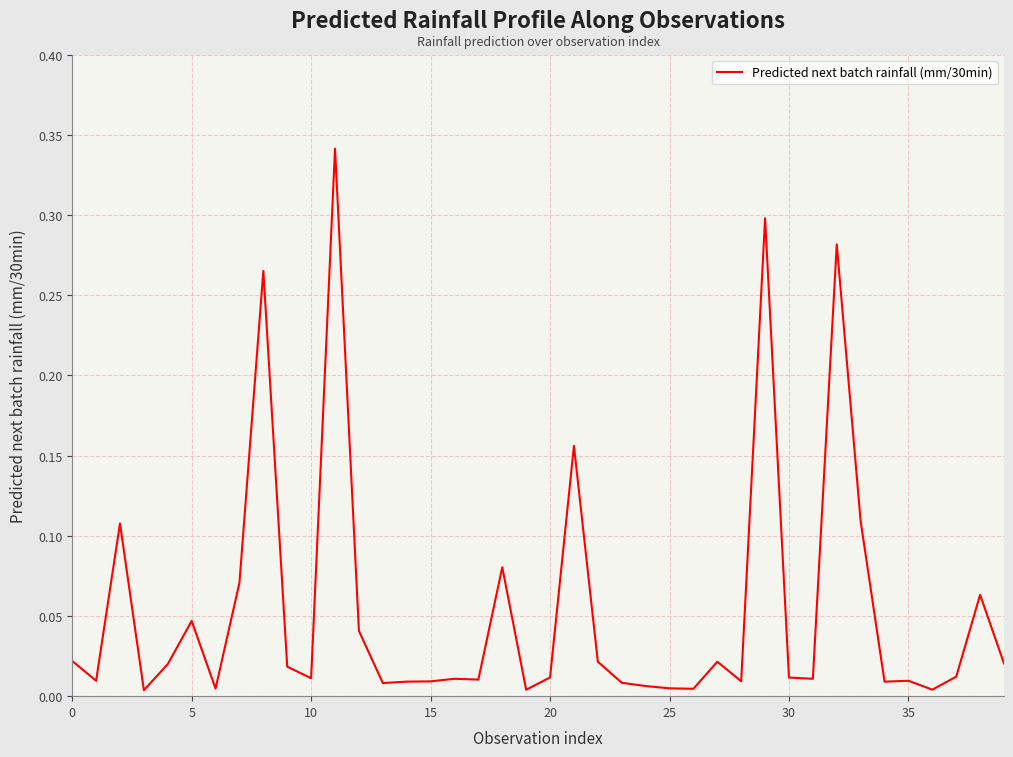

Does the chart display data point markers on the line(s)?

No